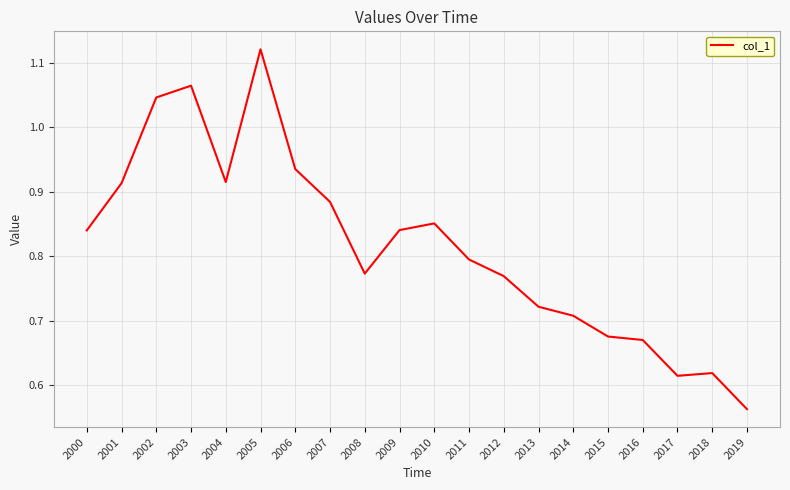

The chart shows a value of 0.3 at 2010. True or false?

False